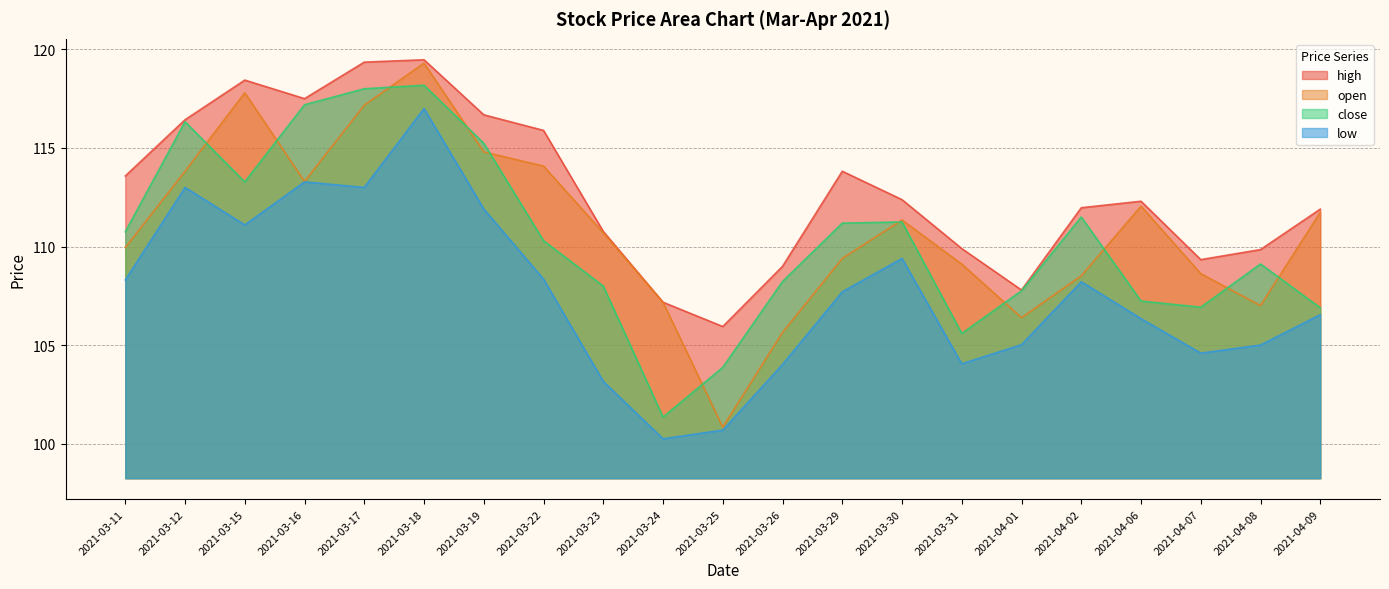

At 2021-04-07, list the series in order from smallest to largest.

low, close, open, high